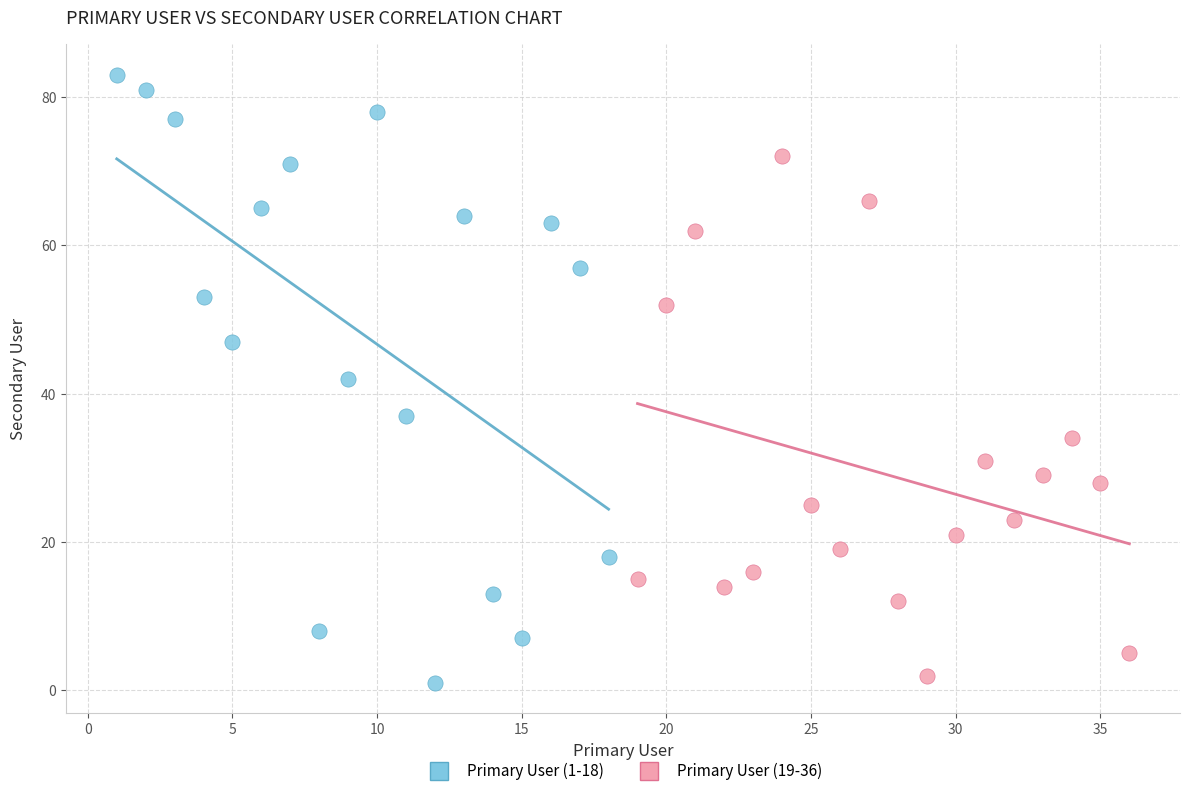

Which series contains the highest Y value?

Primary User (1-18)